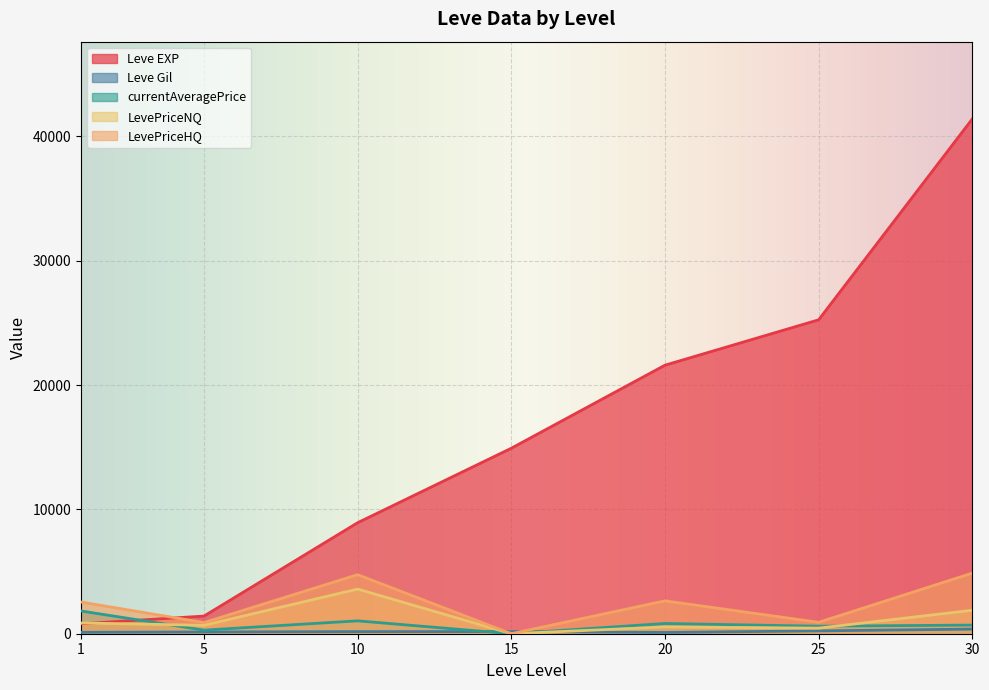

At how many categories does at least one series exceed 23615?

2